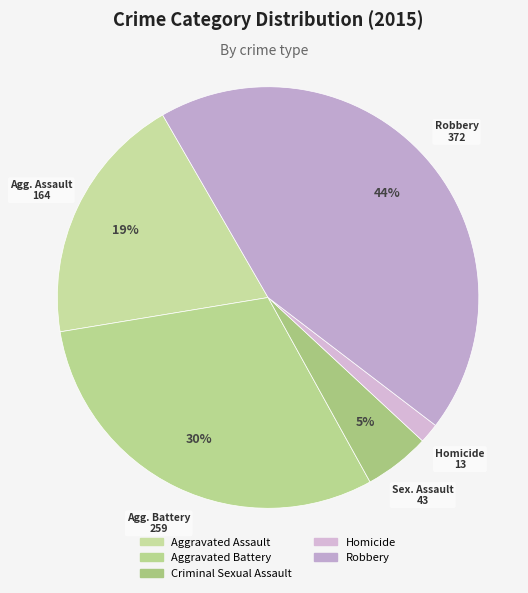

Count the number of slices in the pie.

5